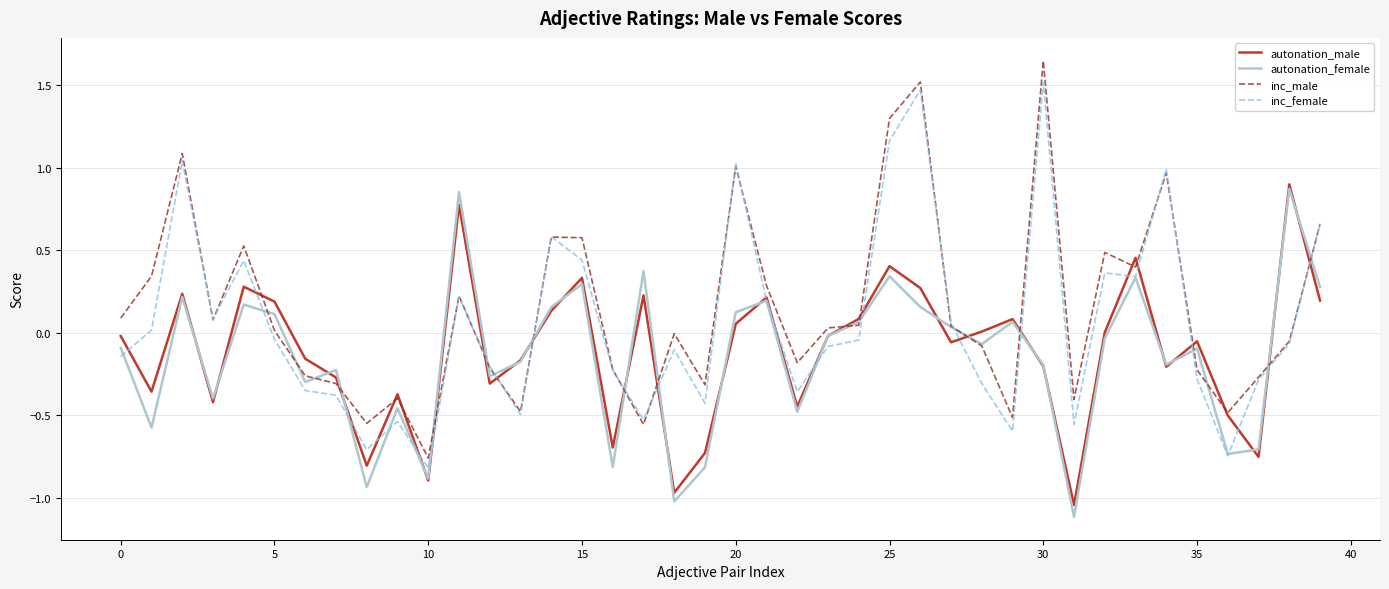

Which series has the widest spread of values?

inc_male